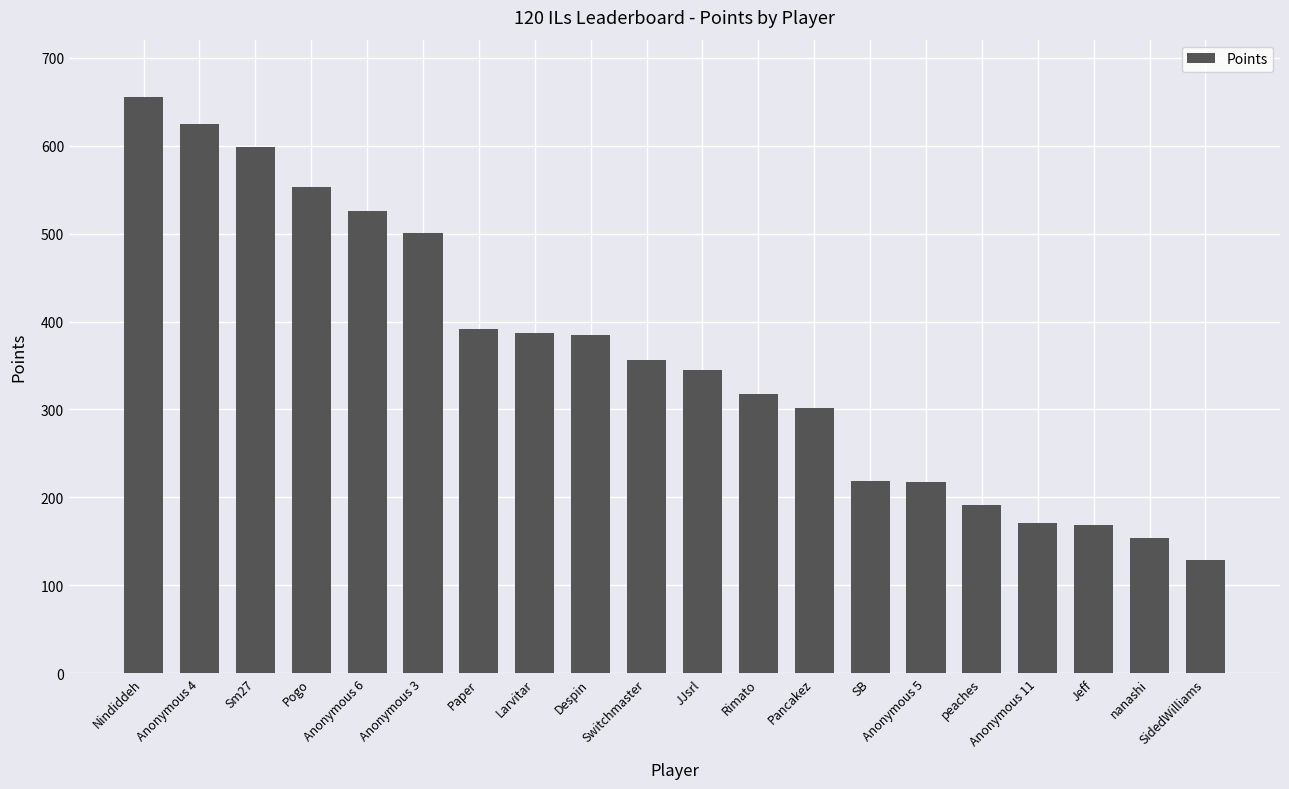

Is it true that the value at Anonymous 6 is 526?

True